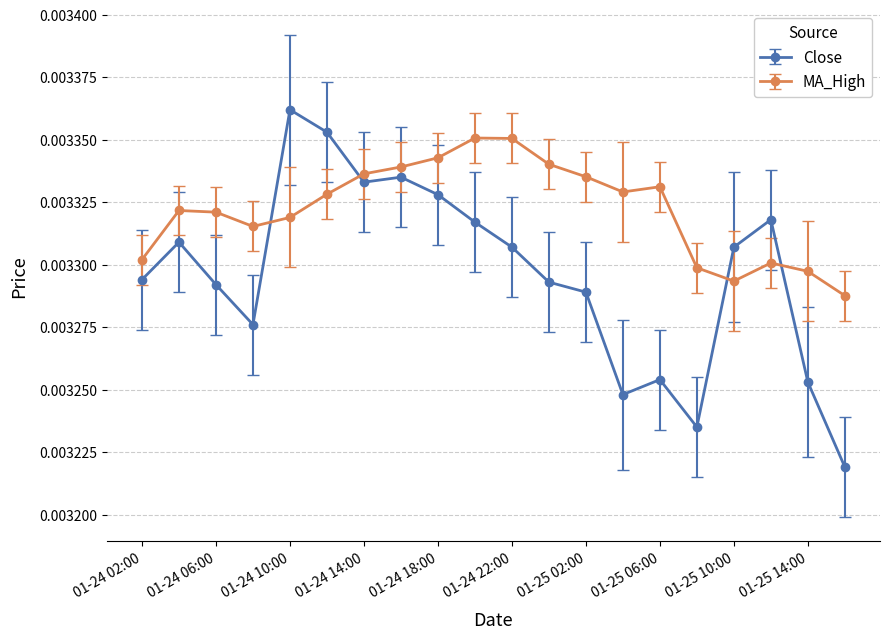

Which series has the largest range (max minus min)?

Close